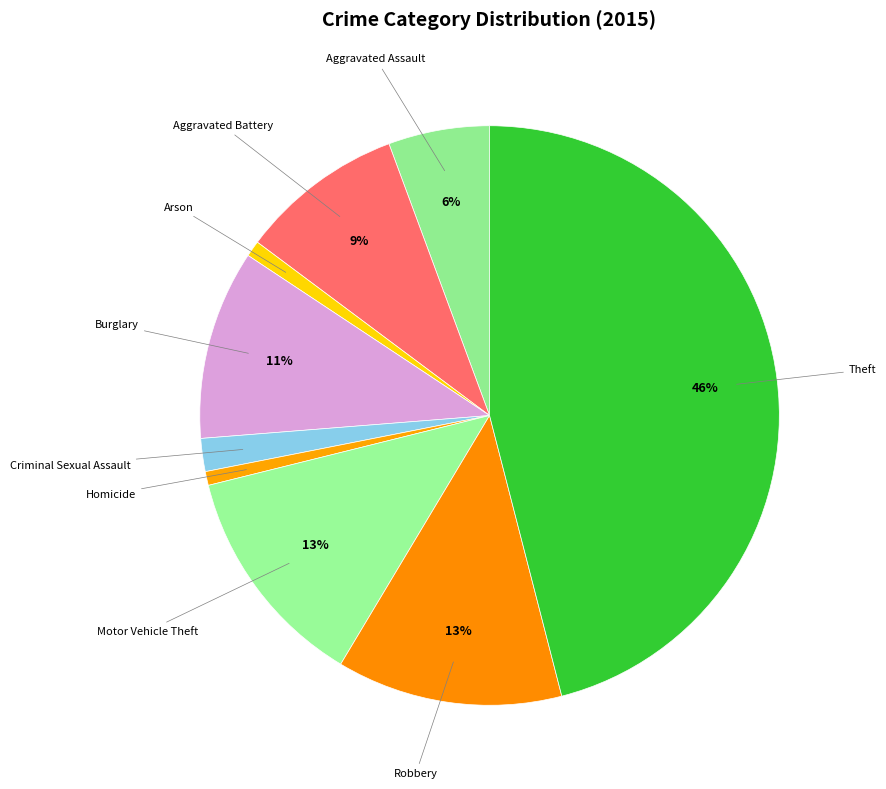

To the nearest percent, what is the difference between the largest and smallest slice percentages?

45%